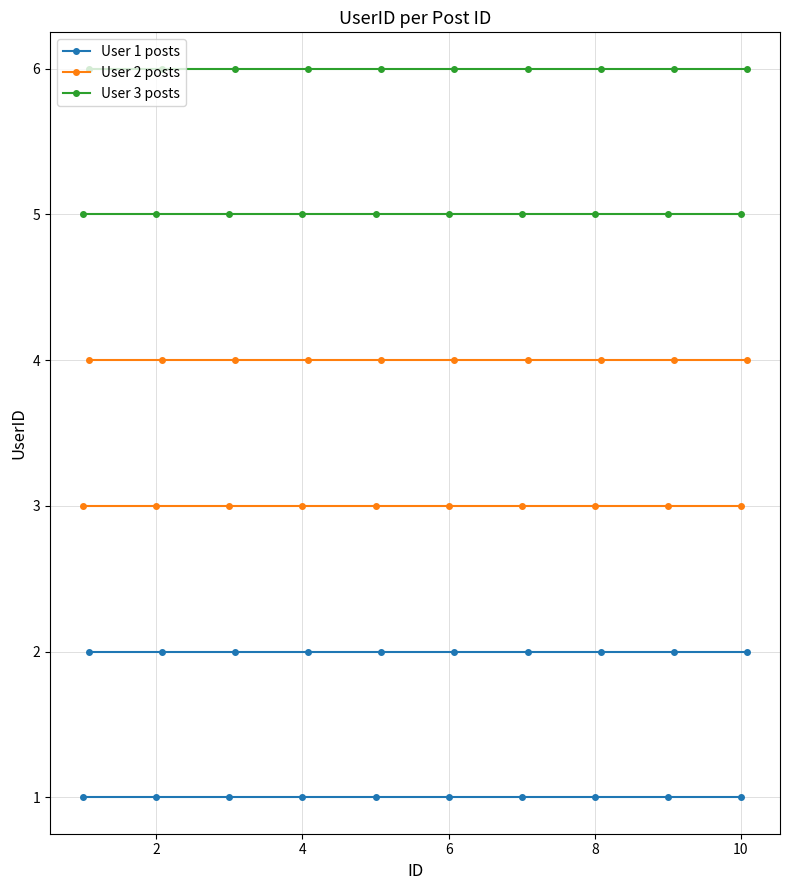

What is the greatest value displayed?

5